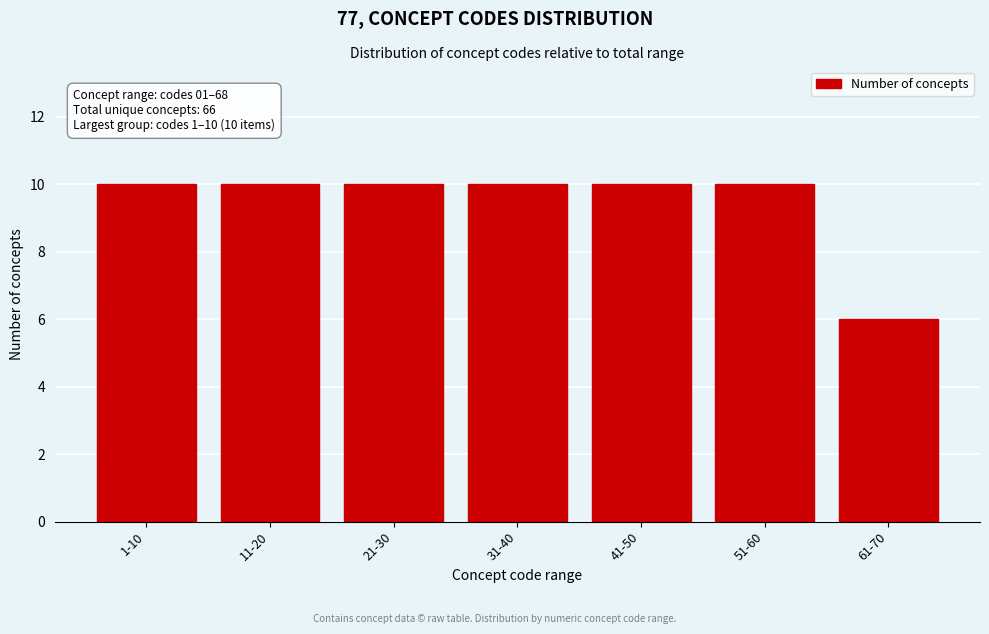

Reading left to right, what are all the values shown in this chart?

1-10=10	11-20=10	21-30=10	31-40=10	41-50=10	51-60=10	61-70=6